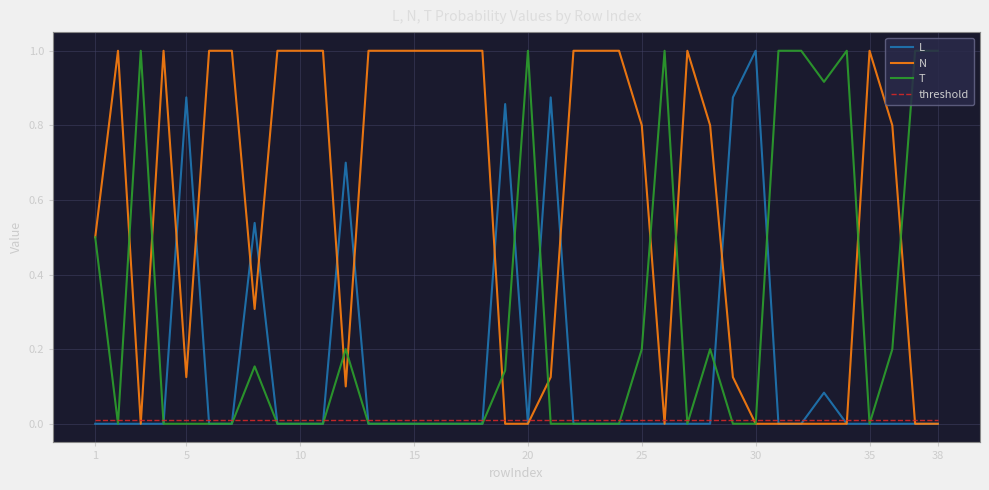

Which series has the largest total across all categories?

N